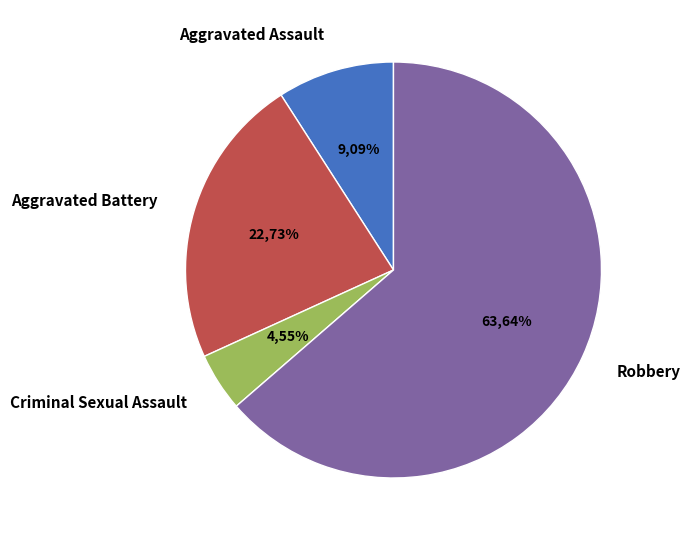

Which category accounts for the majority?

Robbery